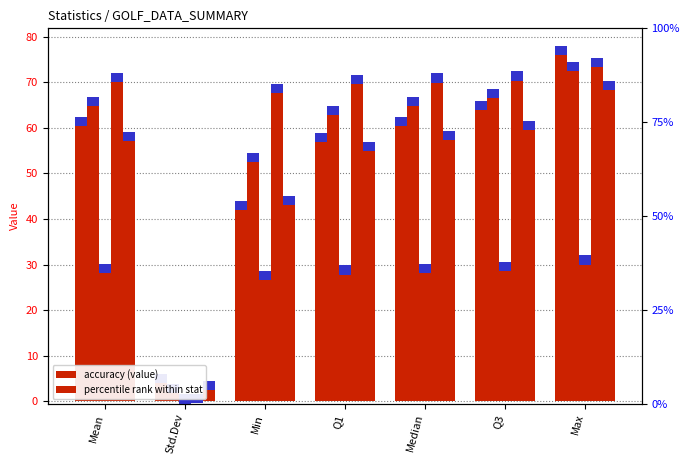

How many data points in gir are above 65?

4